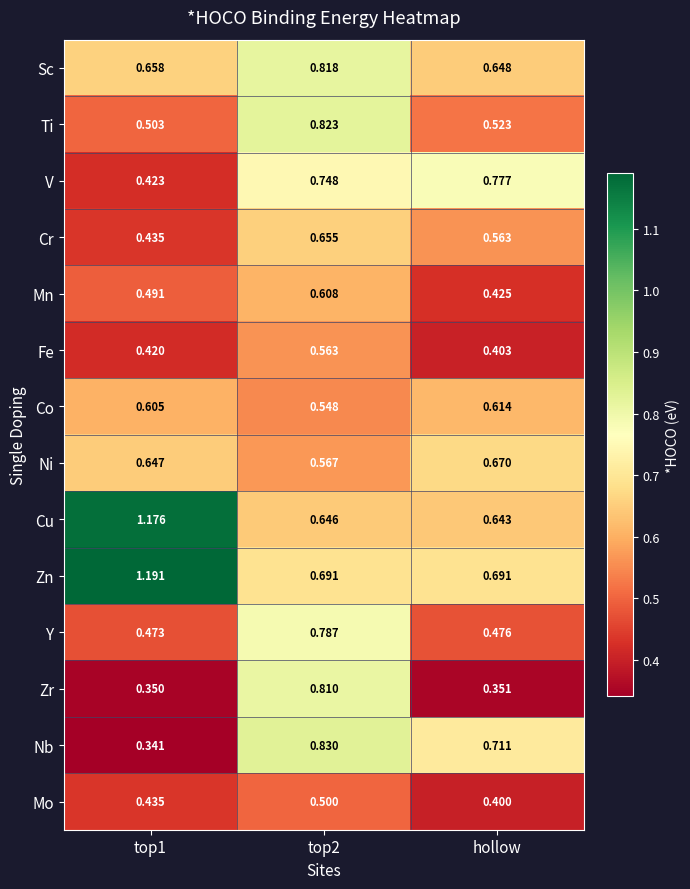

Which category has the highest value across all series?

top1